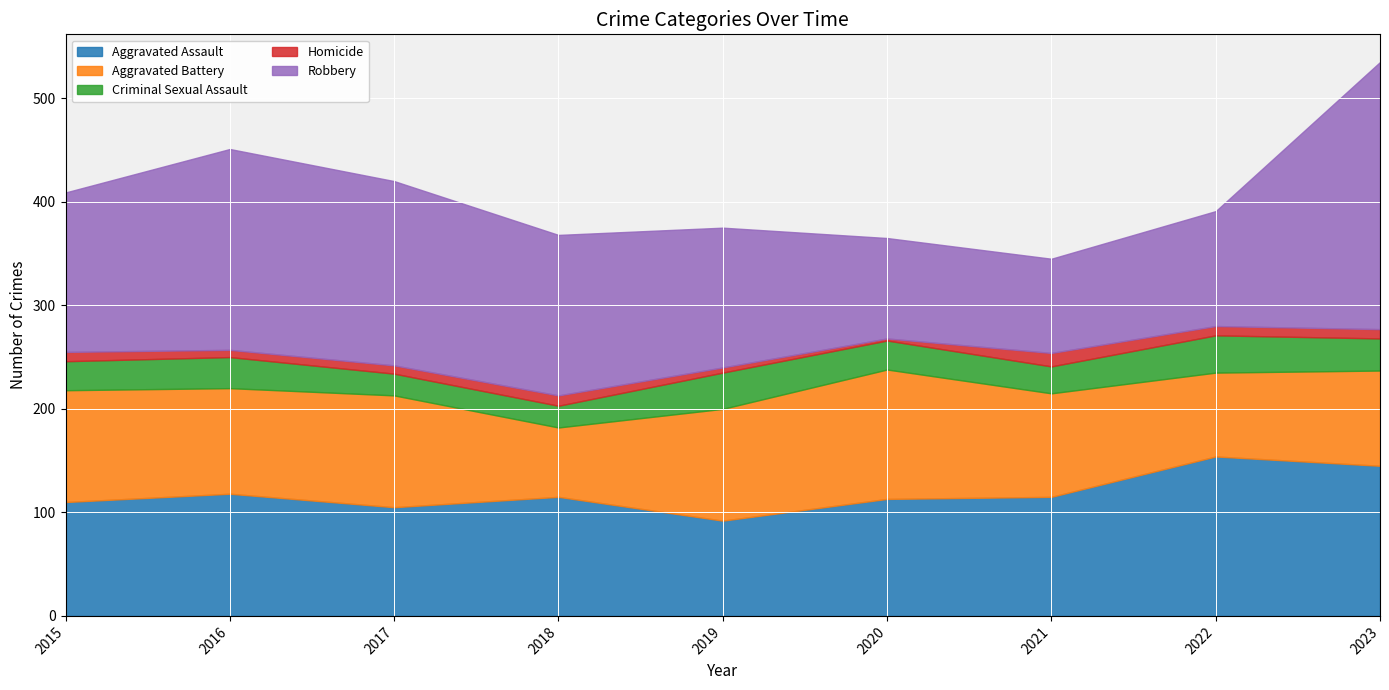

True or false: Aggravated Assault and Robbery cross at least once.

True